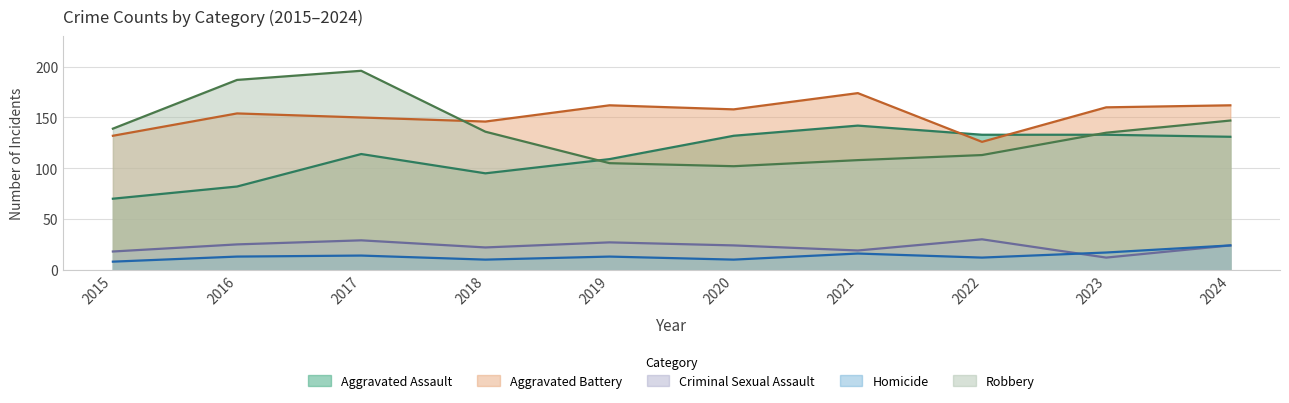

The Homicide series shows 8 at 2015. True or false?

True